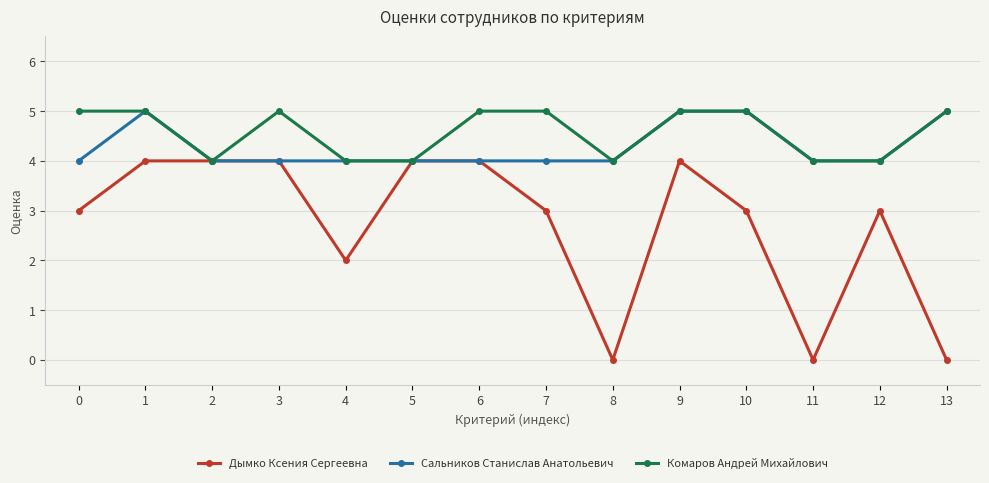

Which series has the widest spread of values?

Дымко Ксения Сергеевна